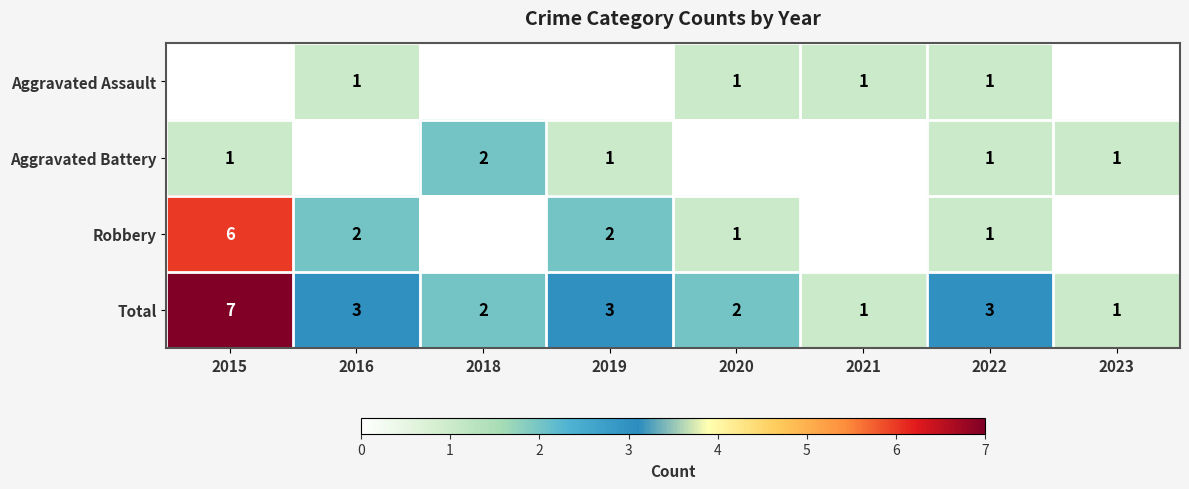

The value of Robbery at 2022 is 1. True or false?

True